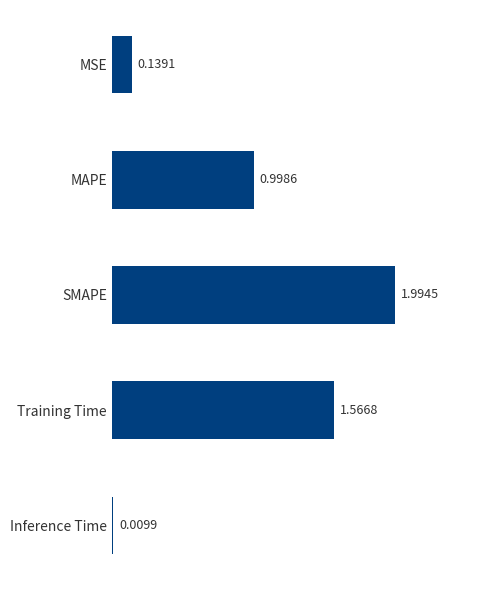

Which category has the highest value across all series?

SMAPE